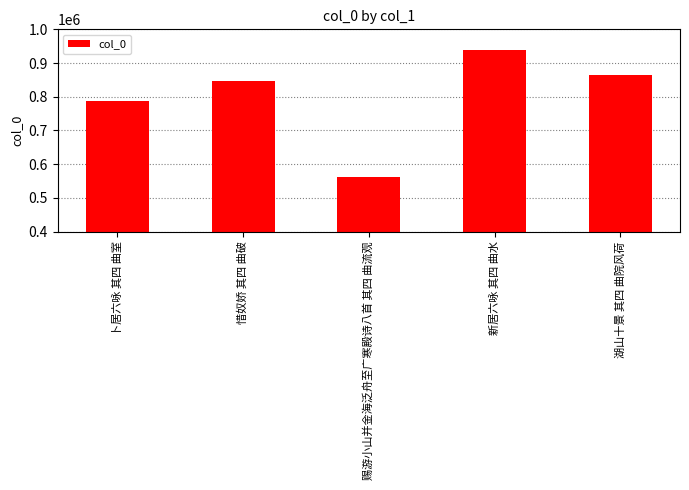

Rank the categories by value from highest to lowest.

新居六咏 其四 曲水, 湖山十景 其四 曲院风荷, 惜奴娇 其四 曲破, 卜居六咏 其四 曲室, 赐游小山并金海泛舟至广寒殿诗八首 其四 曲流观